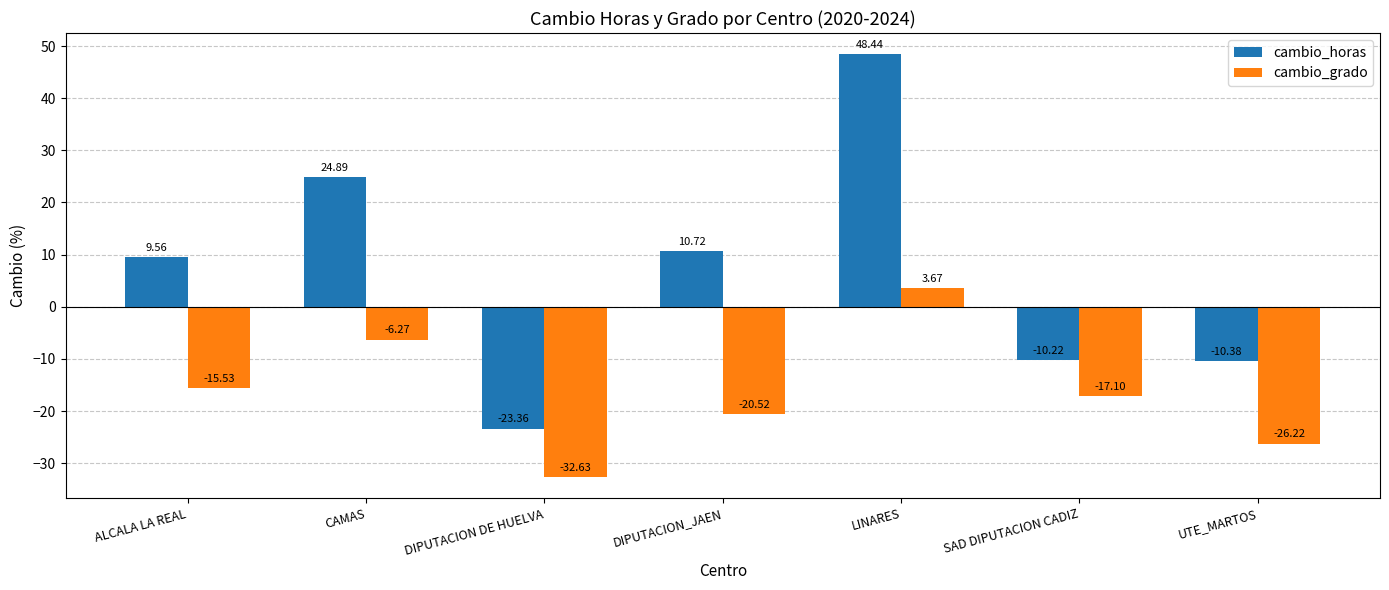

What is the label of the 5th bar from the left?

LINARES